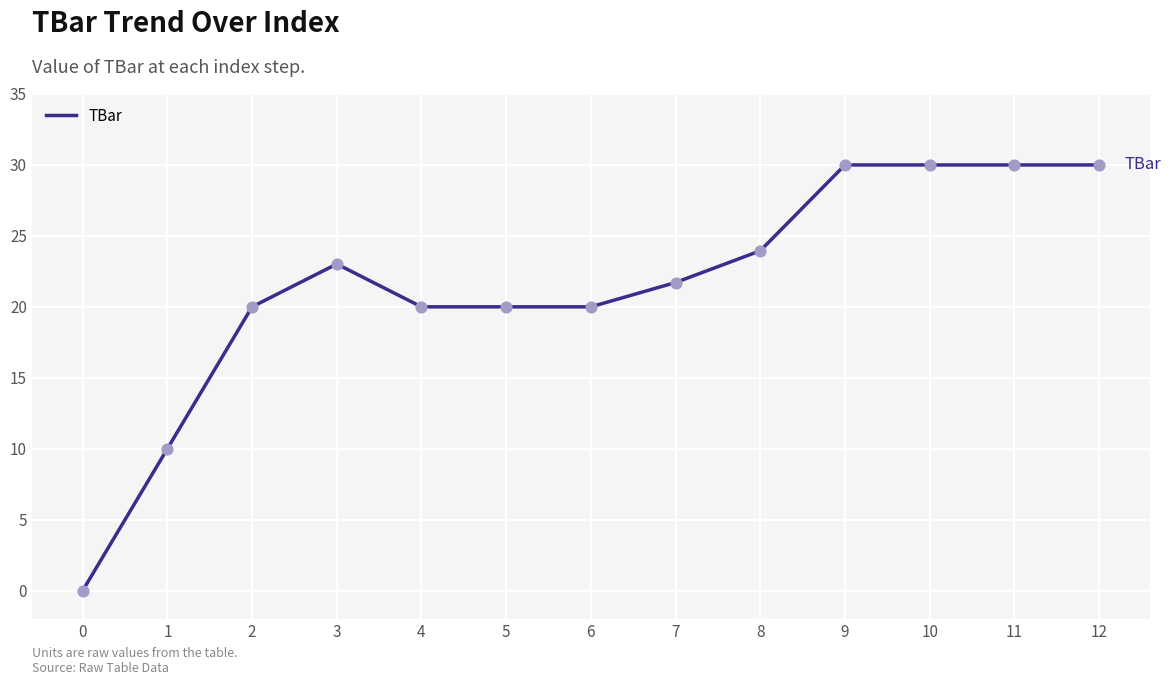

Which has a higher value, 3 or 2?

3